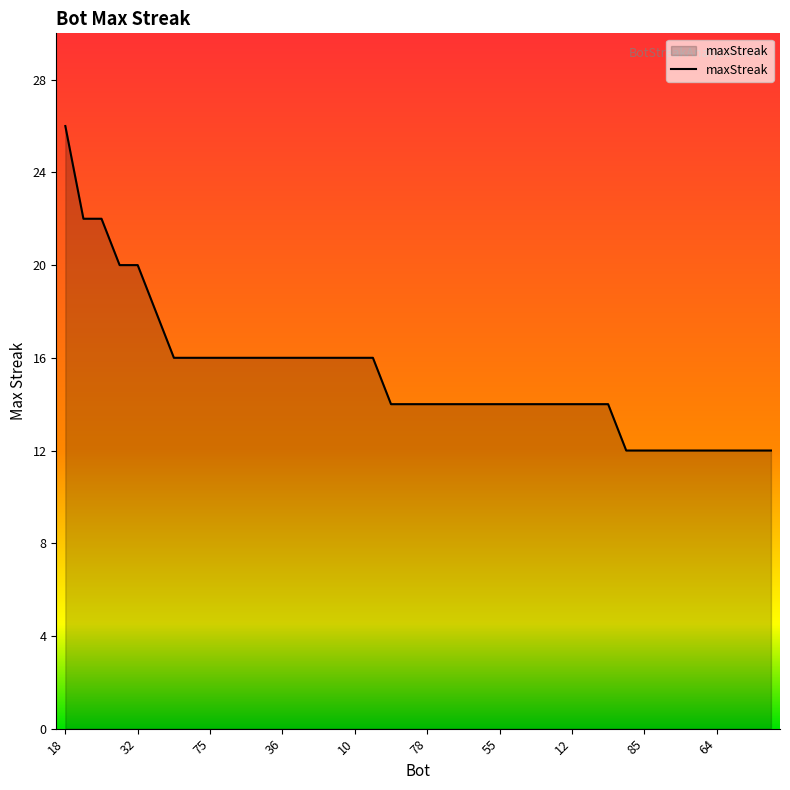

What is the sum of all values?

610